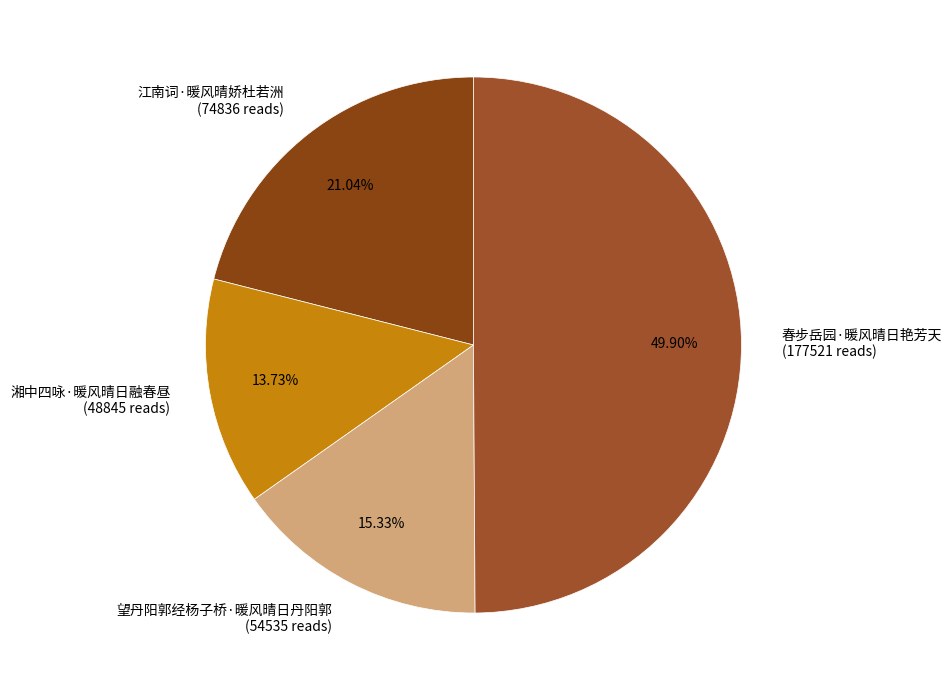

Which category has the smallest portion of the pie?

湘中四咏·暖风晴日融春昼